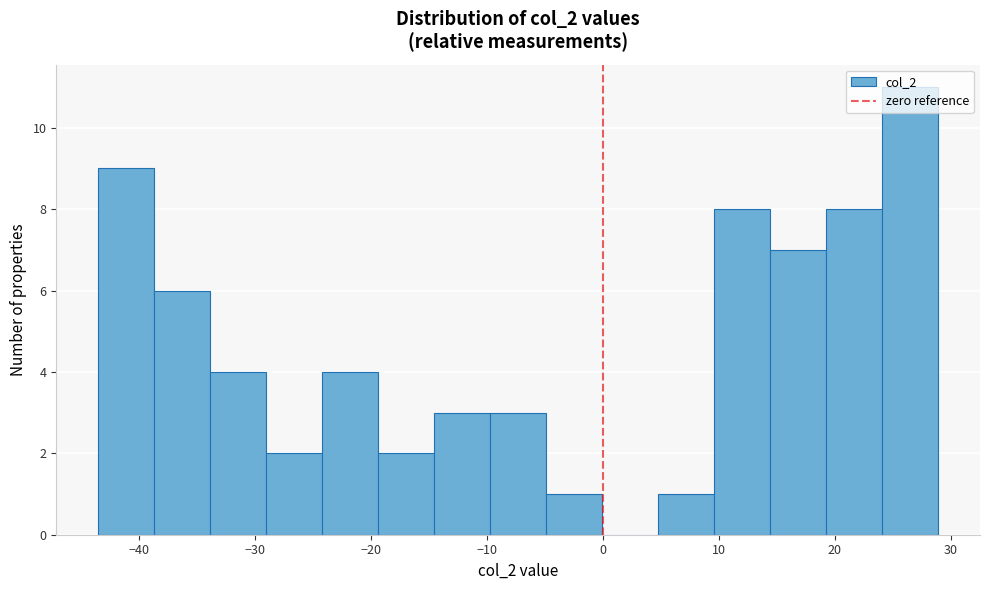

How tall is the bar that spans -5 to 0 on the x-axis? Neither the bar edges nor the heights are printed on the chart, so give them approximately, as read against the axes.

1